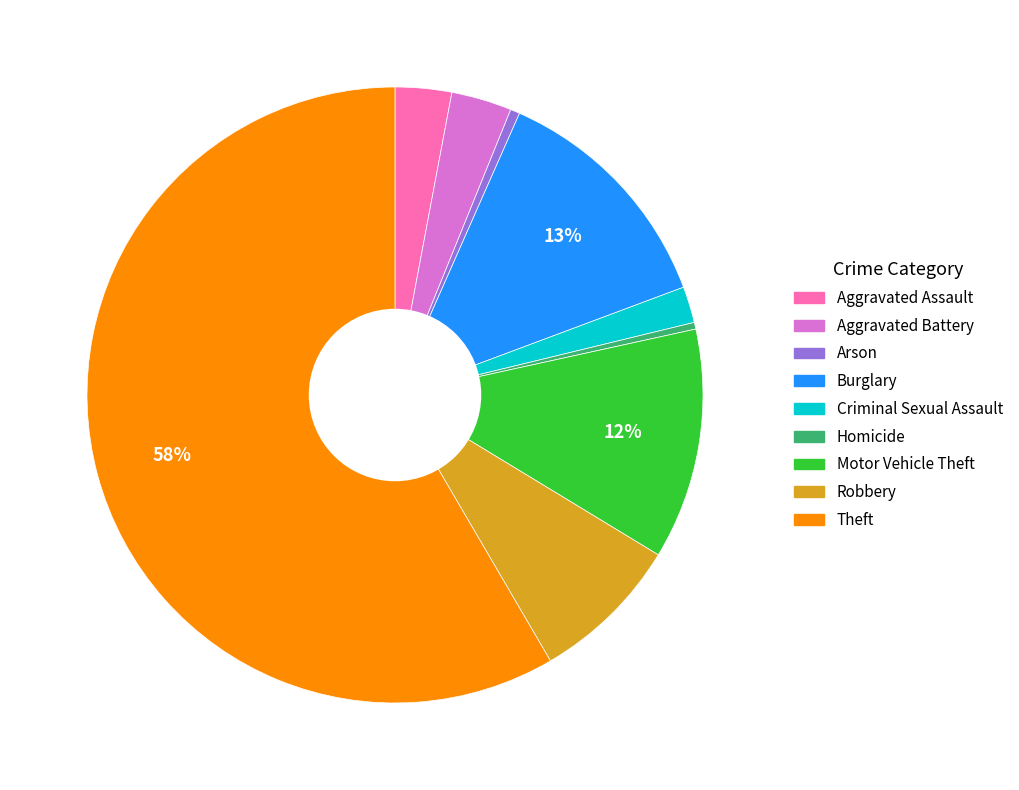

To the nearest percent, what percentage of the pie is Motor Vehicle Theft?

12%